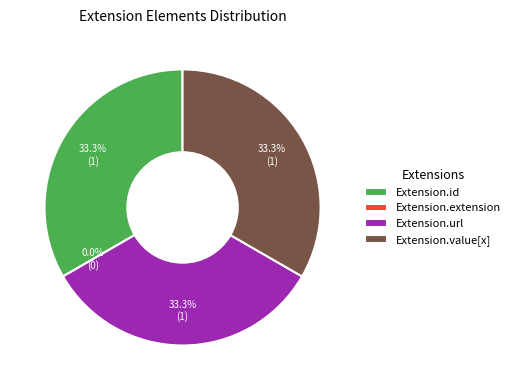

The Extension.url slice represents 26% of the pie. True or false?

False